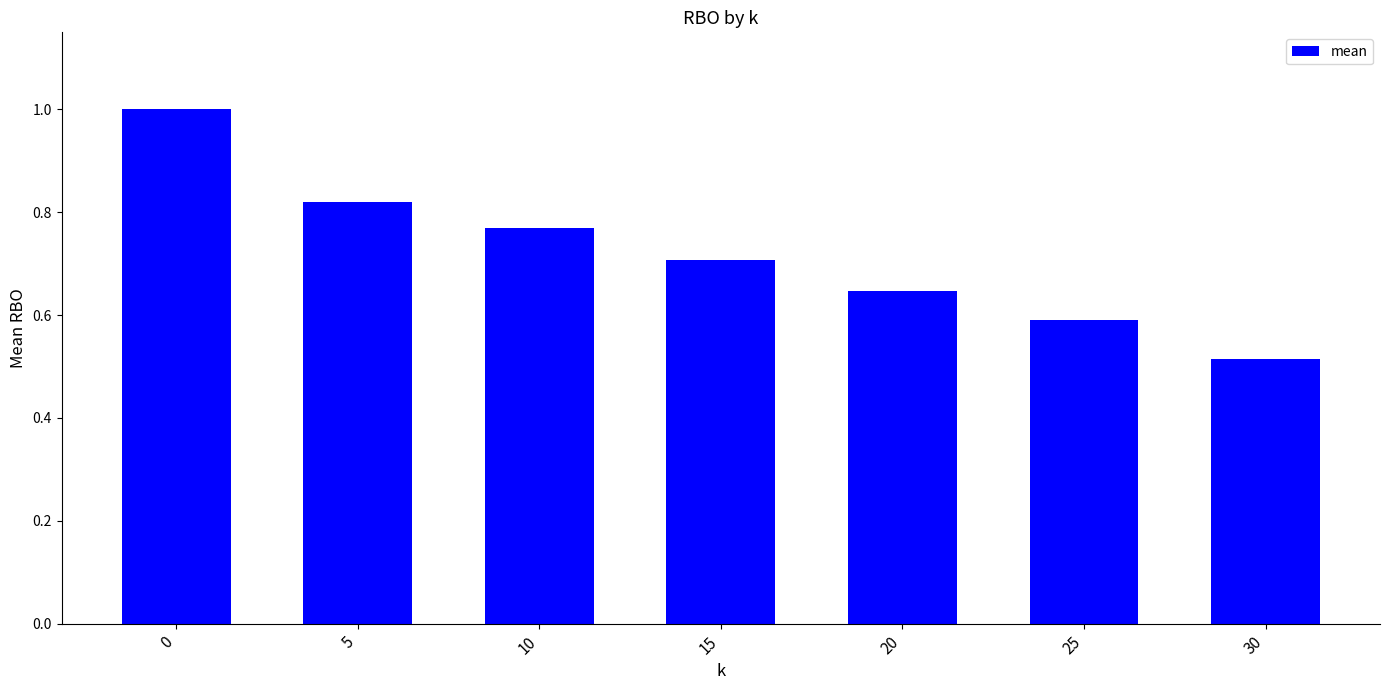

List the labels in order of value, smallest first.

30, 25, 20, 15, 10, 5, 0